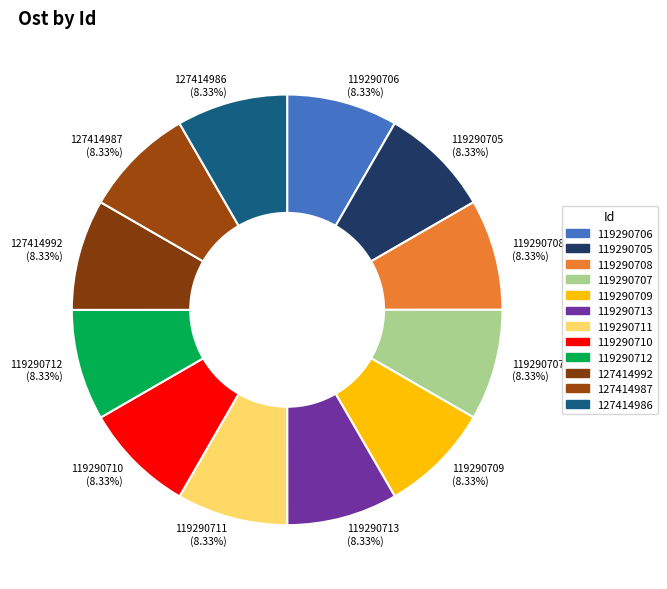

Combined, do 119290712 and 127414987 account for over 50%?

No